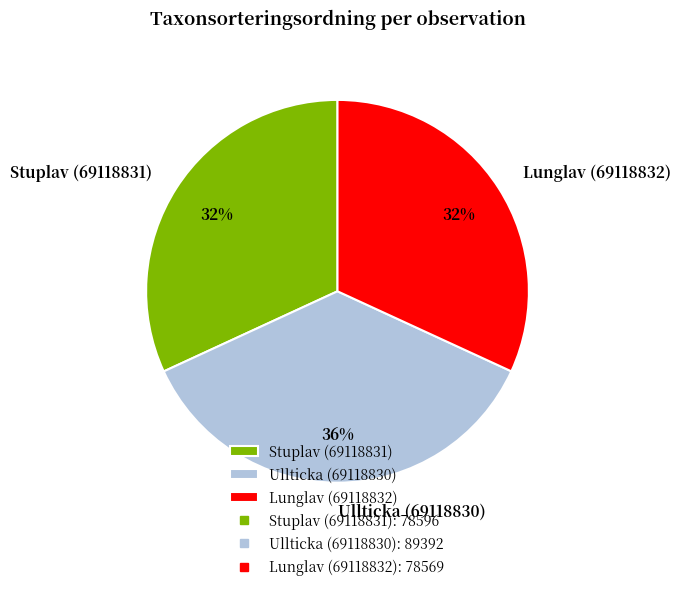

How many segments does this pie chart have?

3